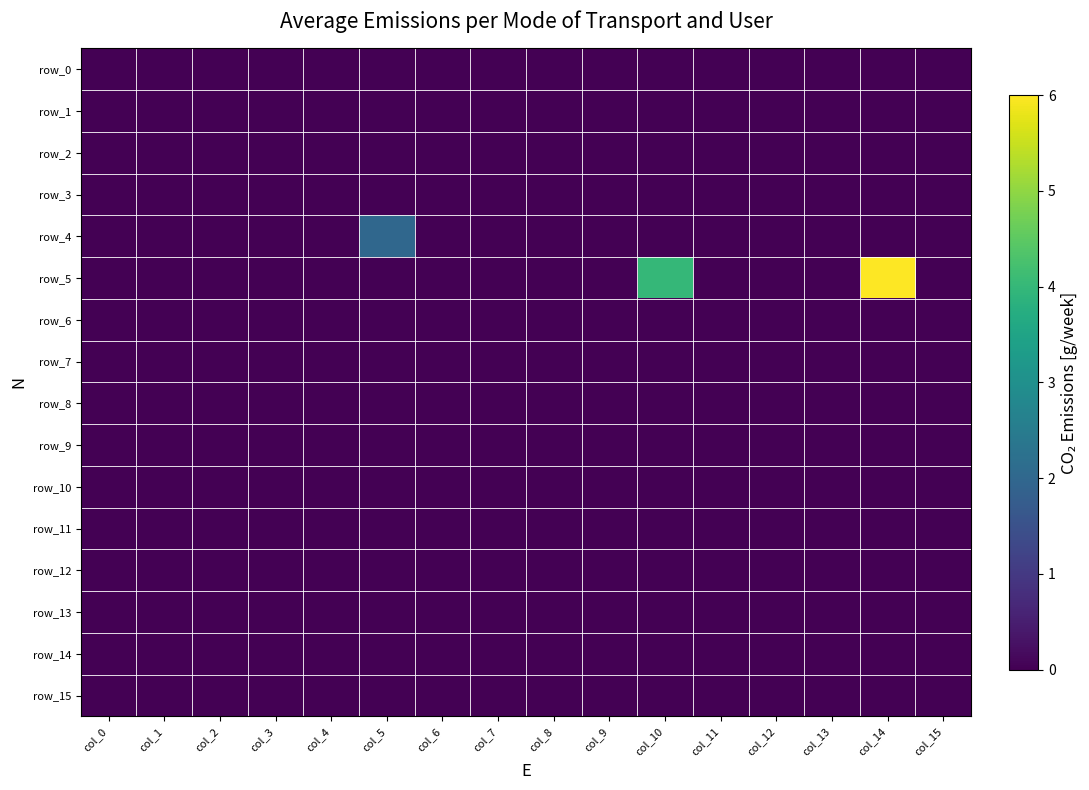

Rank the categories by row_0 value from lowest to highest.

col_0, col_1, col_2, col_3, col_4, col_5, col_6, col_7, col_8, col_9, col_10, col_11, col_12, col_13, col_14, col_15